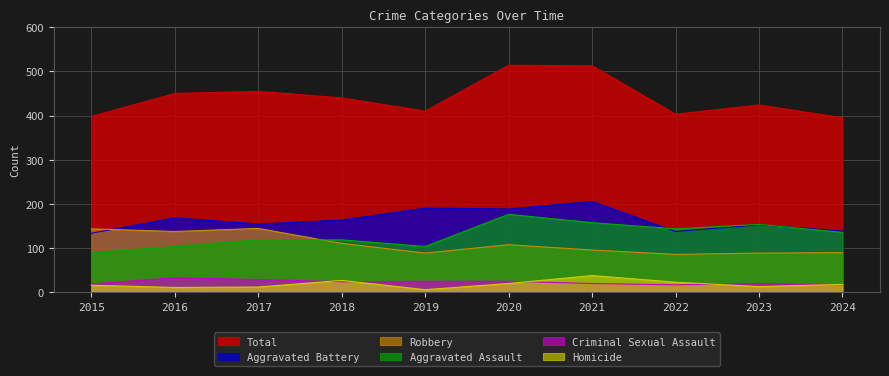

True or false: Aggravated Battery has a value of 48 at 2015.

False